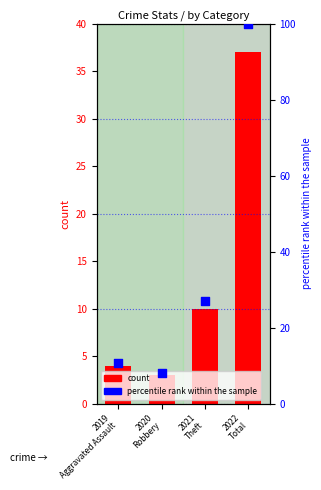

At which category is the sum across all series the highest?

2022
Total